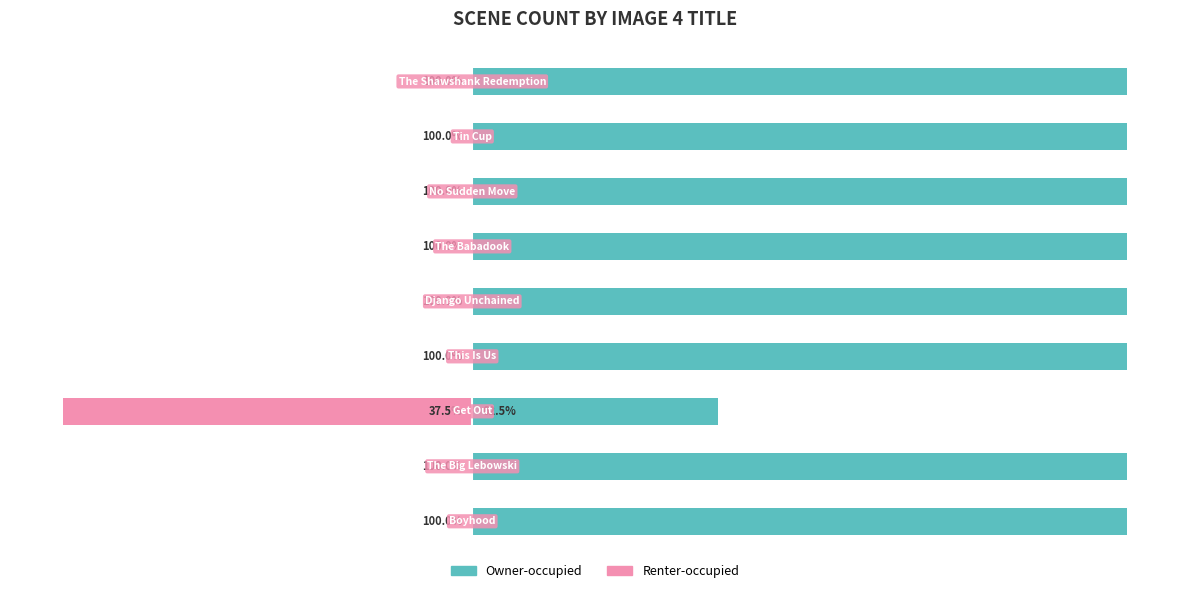

How many bars are there in total?

18